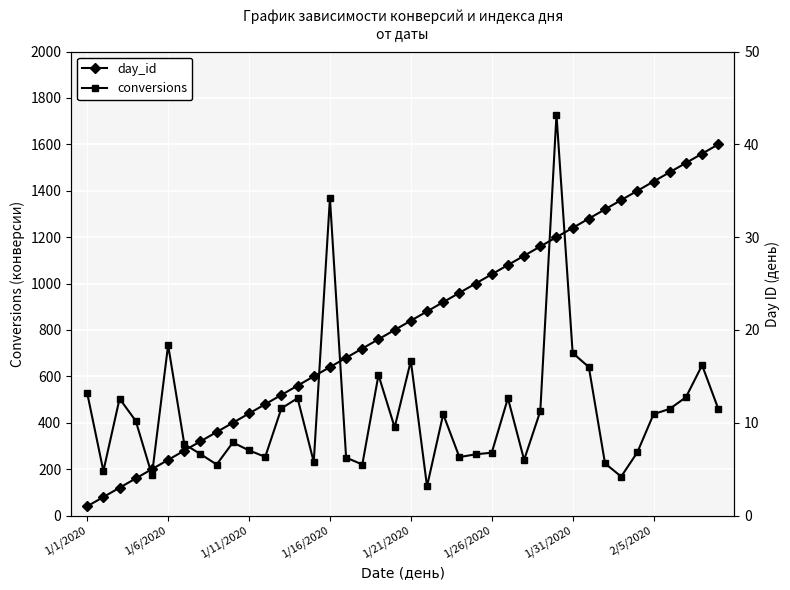

Which category has the lowest value in the day_id series?

1/1/2020